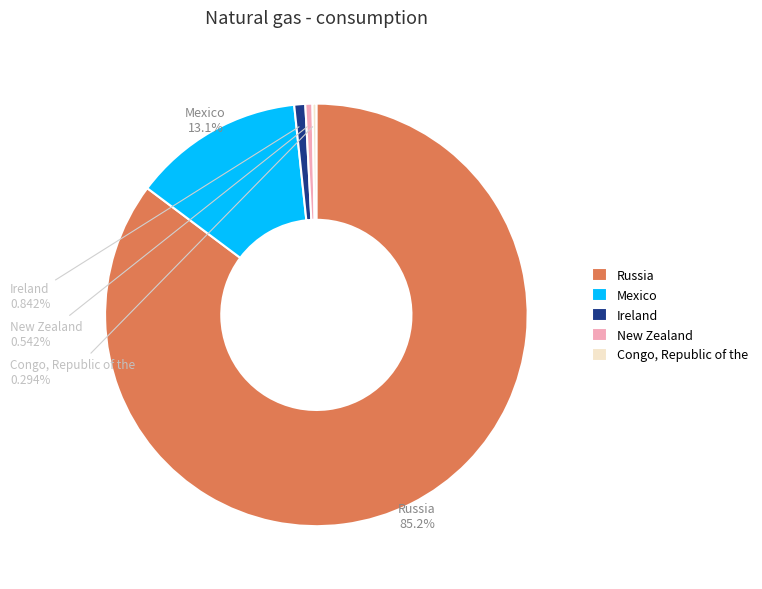

What is the largest slice in the pie chart?

Russia